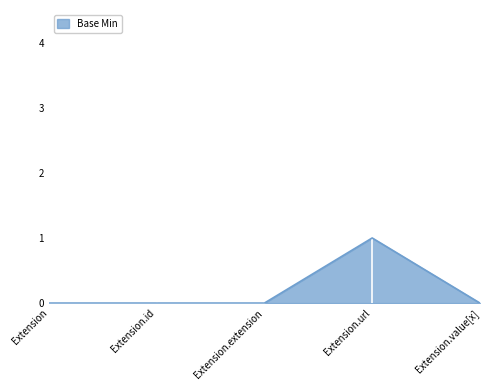

At which category does the chart reach its peak across all series?

Extension.url